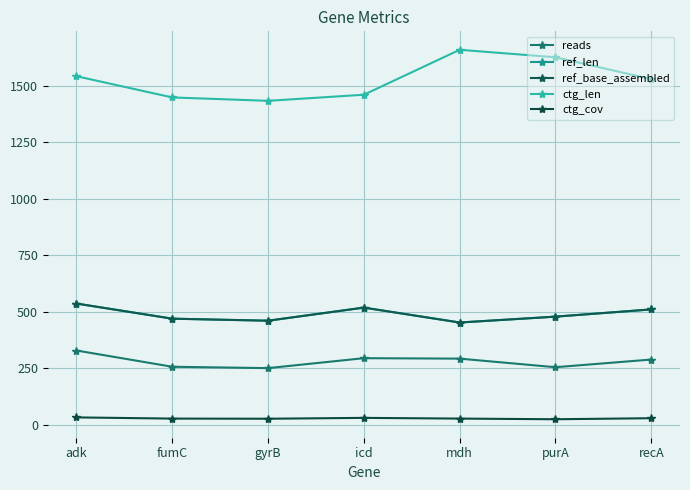

Is this an area chart (filled region under the line)?

No